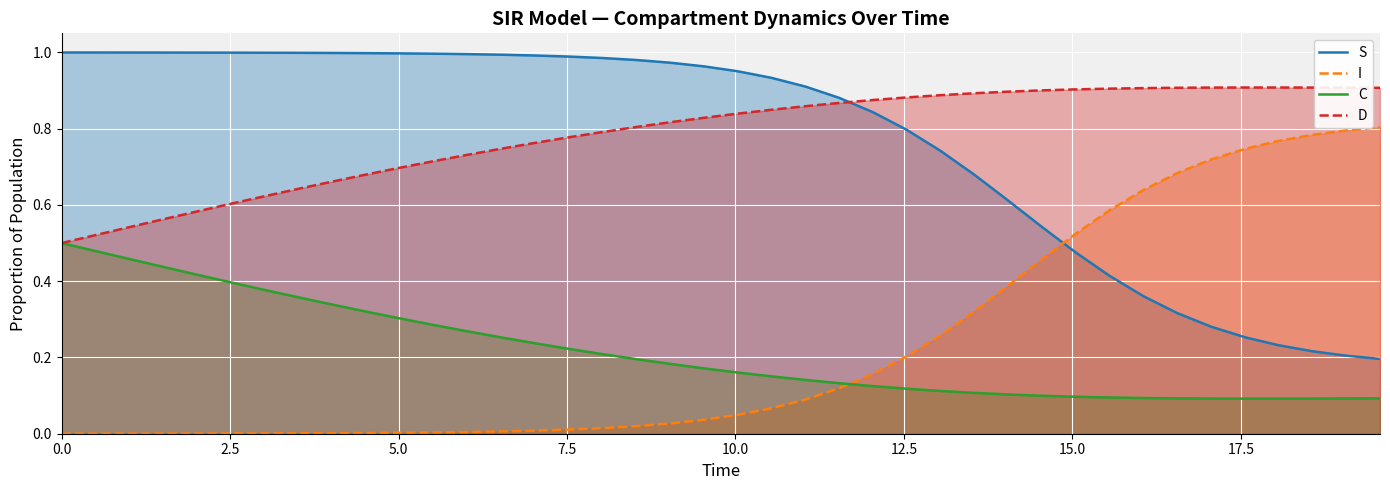

True or false: I and D cross at least once.

False